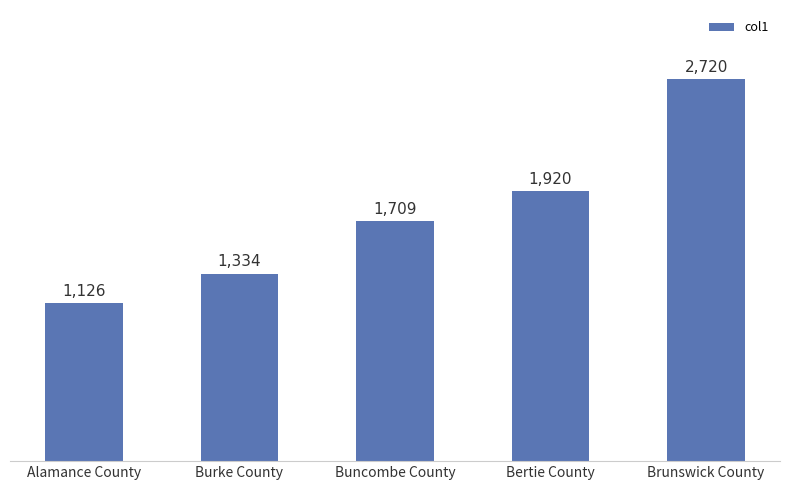

What is the difference between the values at Burke County and Bertie County?

586